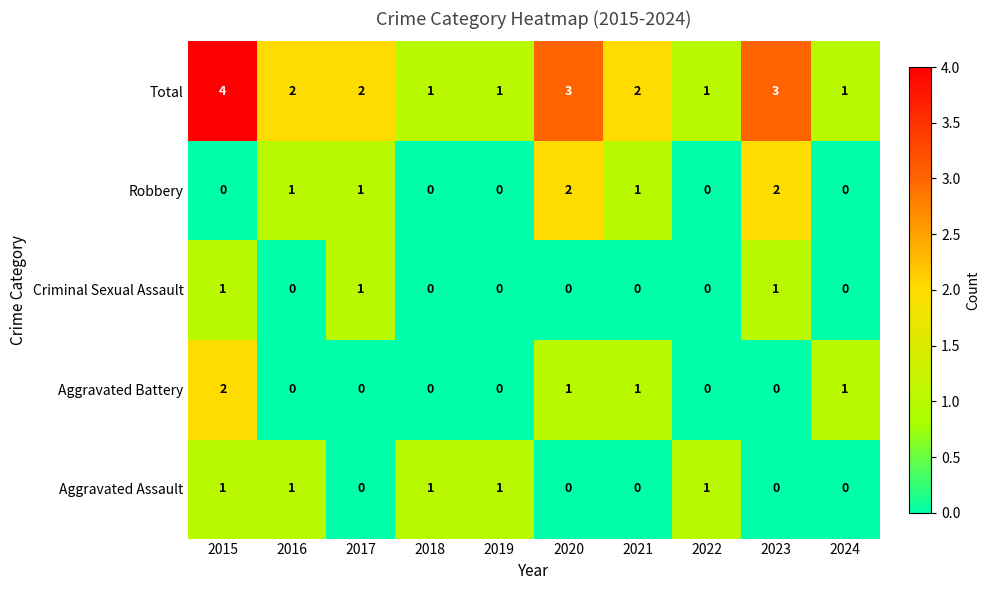

True or false: Aggravated Assault has a value of 1 at 2015.

True